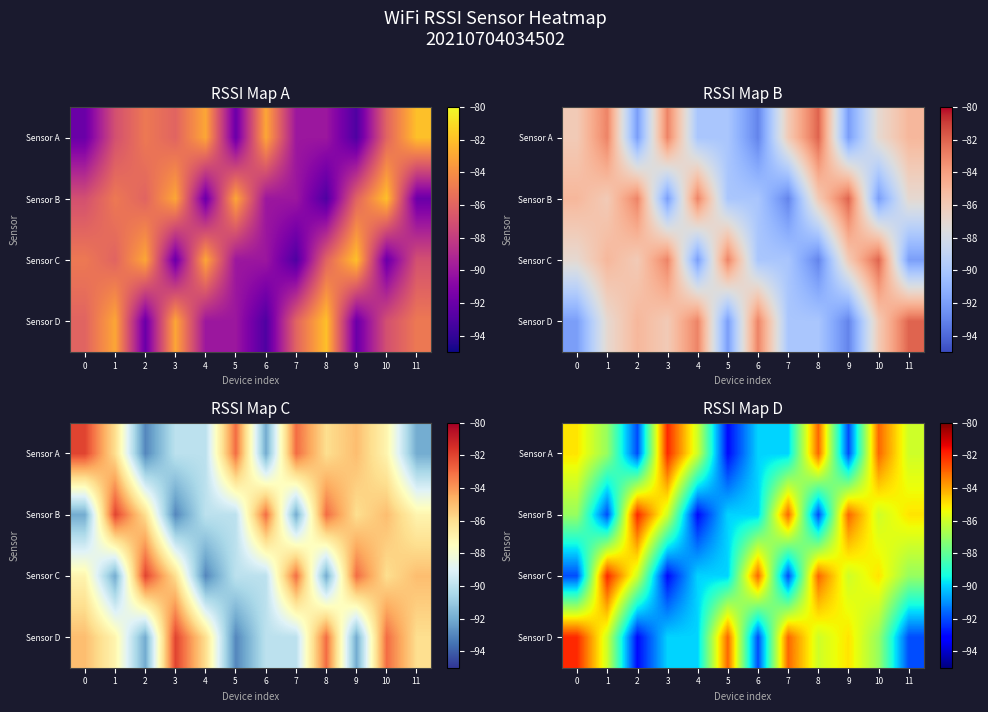

At which label is Sensor A closest to -87?

1